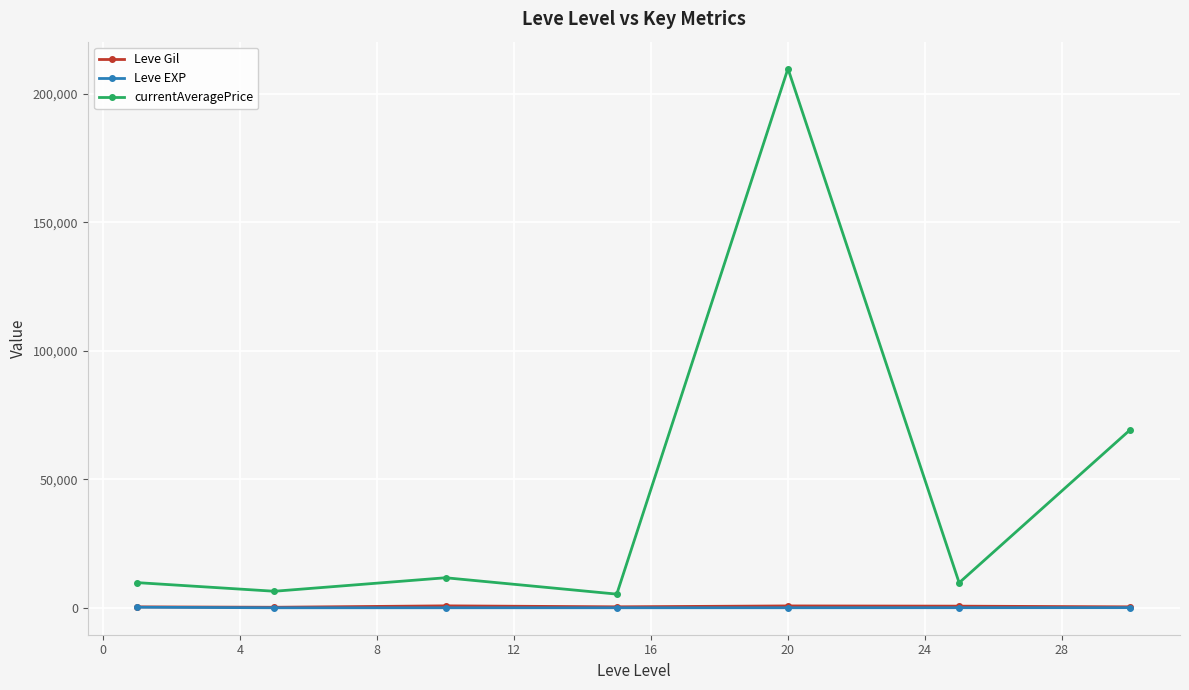

True or false: Leve Gil and Leve EXP cross at least once.

False